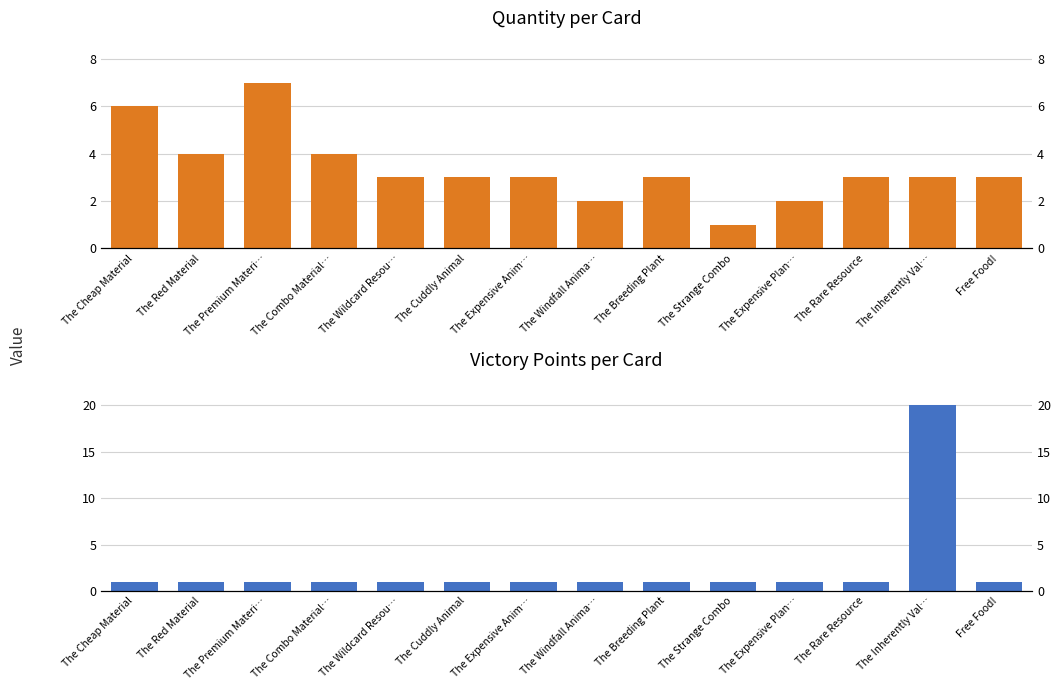

Reading left to right, what are all the values shown in this chart?

Qty: The Cheap Material=6	The Red Material=4	The Premium Materi…=7	The Combo Material…=4	The Wildcard Resou…=3	The Cuddly Animal=3	The Expensive Anim…=3	The Windfall Anima…=2	The Breeding Plant=3	The Strange Combo=1	The Expensive Plan…=2	The Rare Resource=3	The Inherently Val…=3	Free Food!=3
VP: The Cheap Material=1	The Red Material=1	The Premium Materi…=1	The Combo Material…=1	The Wildcard Resou…=1	The Cuddly Animal=1	The Expensive Anim…=1	The Windfall Anima…=1	The Breeding Plant=1	The Strange Combo=1	The Expensive Plan…=1	The Rare Resource=1	The Inherently Val…=20	Free Food!=1